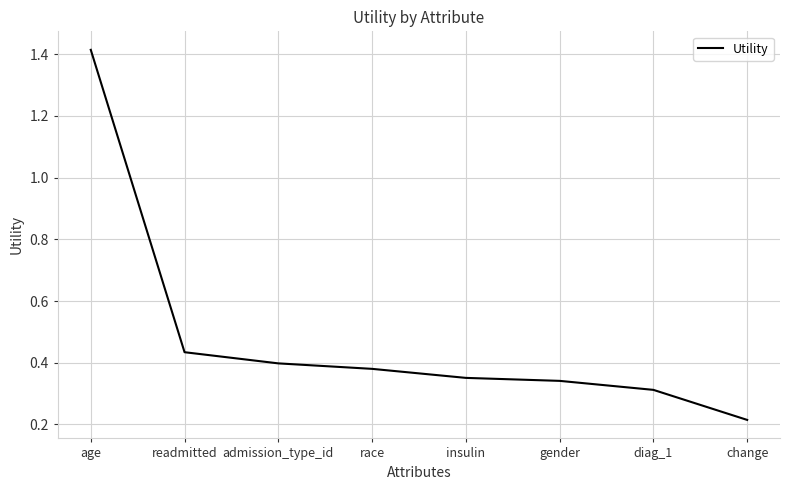

Count the values in the range 0 to 1.

7